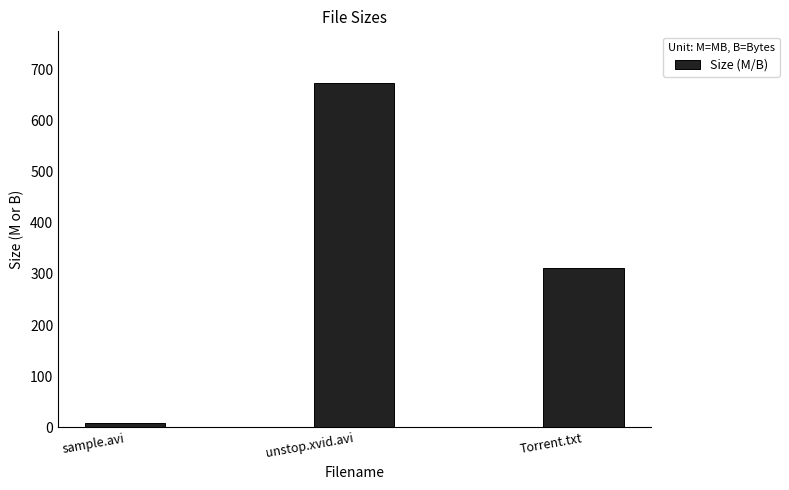

At which label does the data first exceed 312?

unstop.xvid.avi